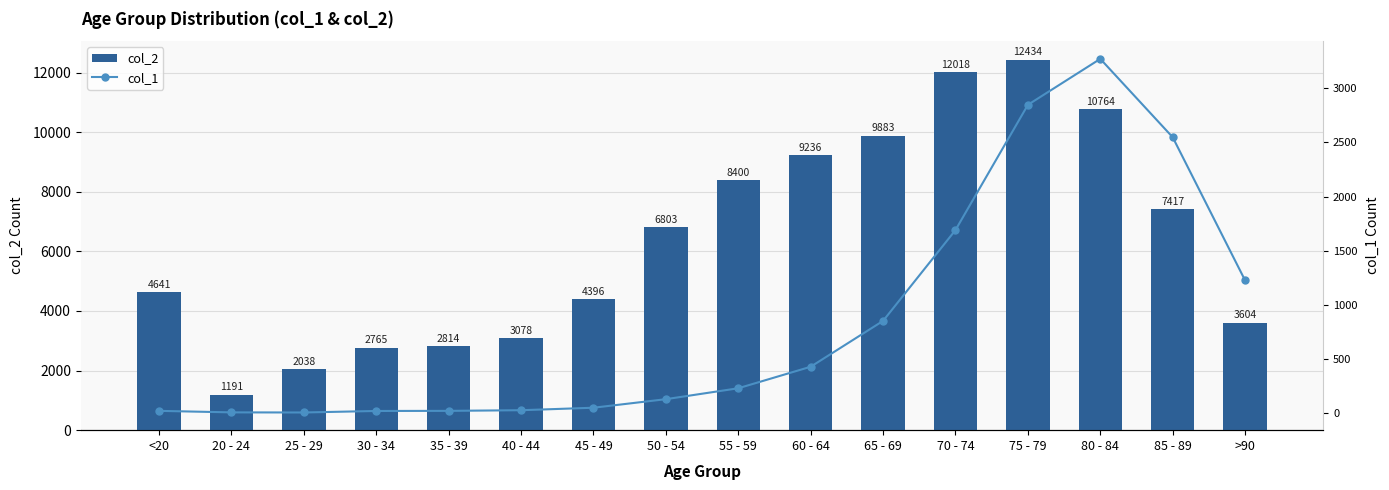

At which category does the chart reach its peak across all series?

75 - 79